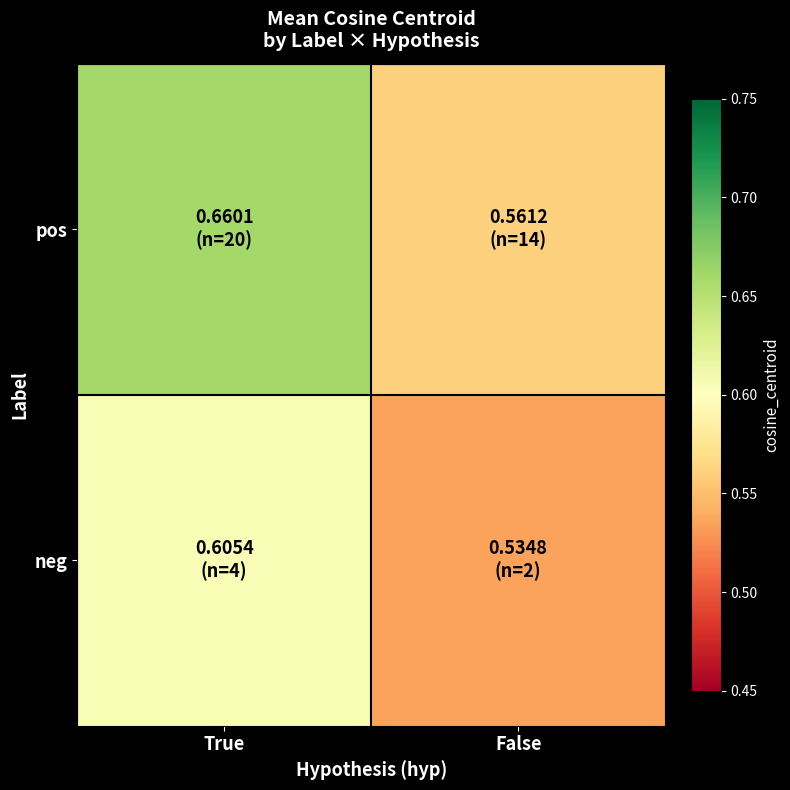

At which category is the sum across all series the highest?

True